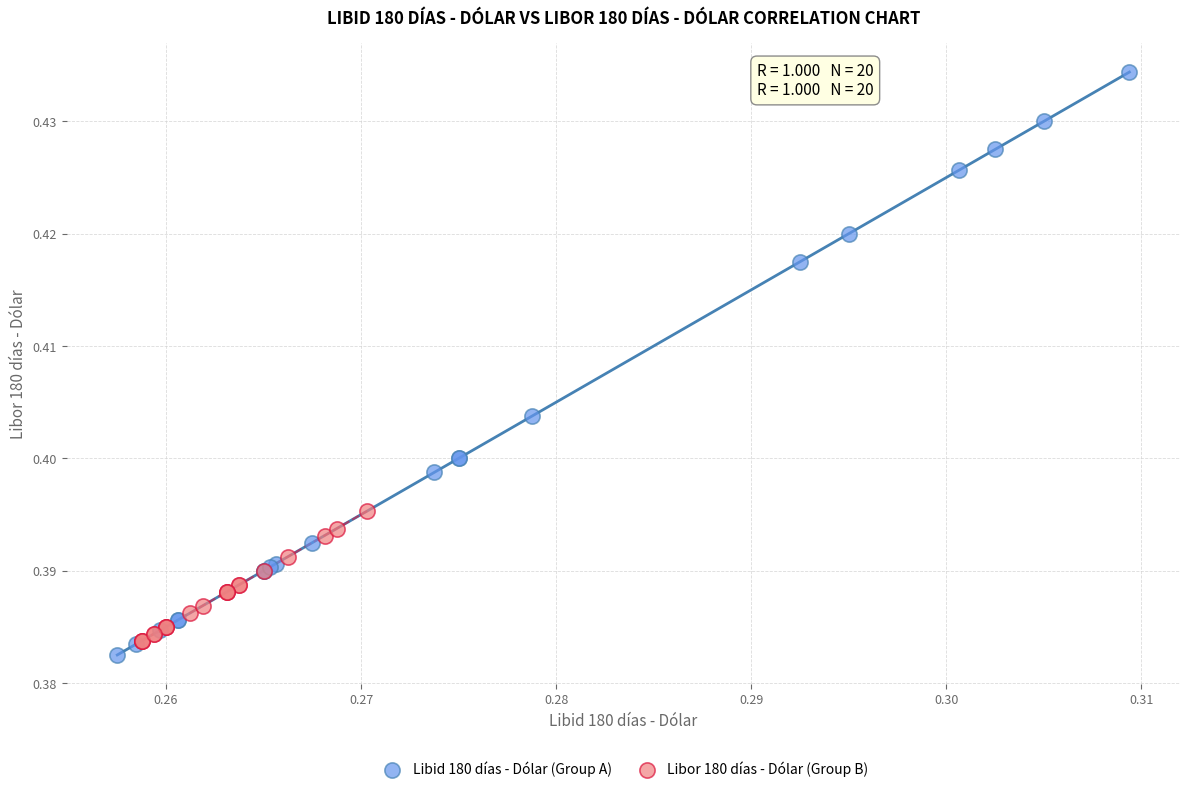

Which series reaches the maximum Y coordinate?

Libid 180 días - Dólar (Group A)